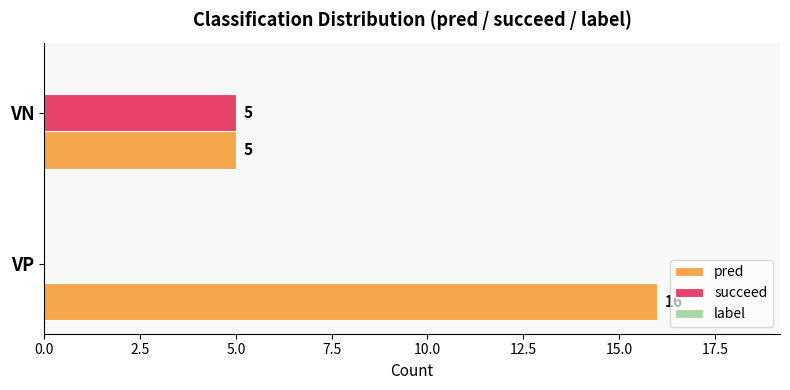

What is the sum of the succeed values at VP and VN?

5